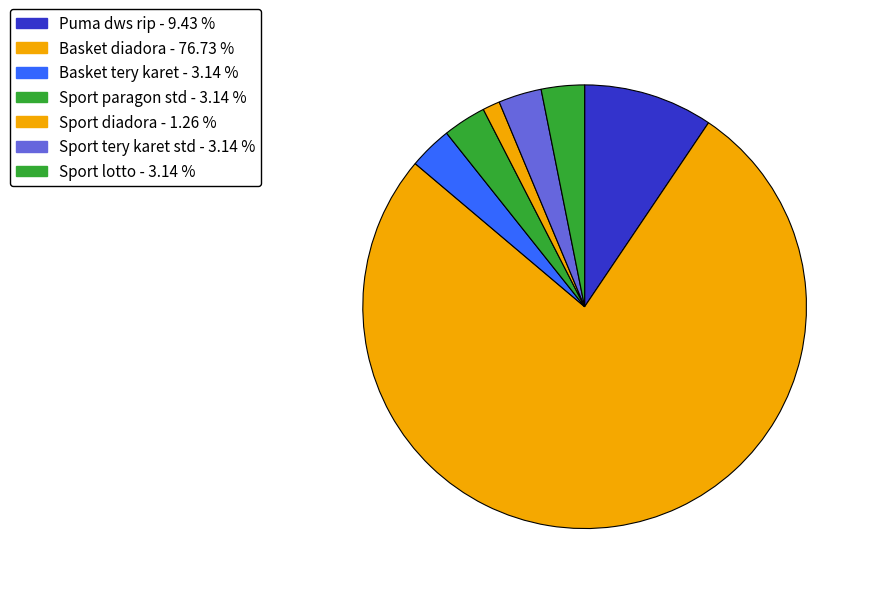

Rank the categories by value from highest to lowest.

Basket diadora, Puma dws rip, Basket tery karet, Sport paragon std, Sport tery karet std, Sport lotto, Sport diadora